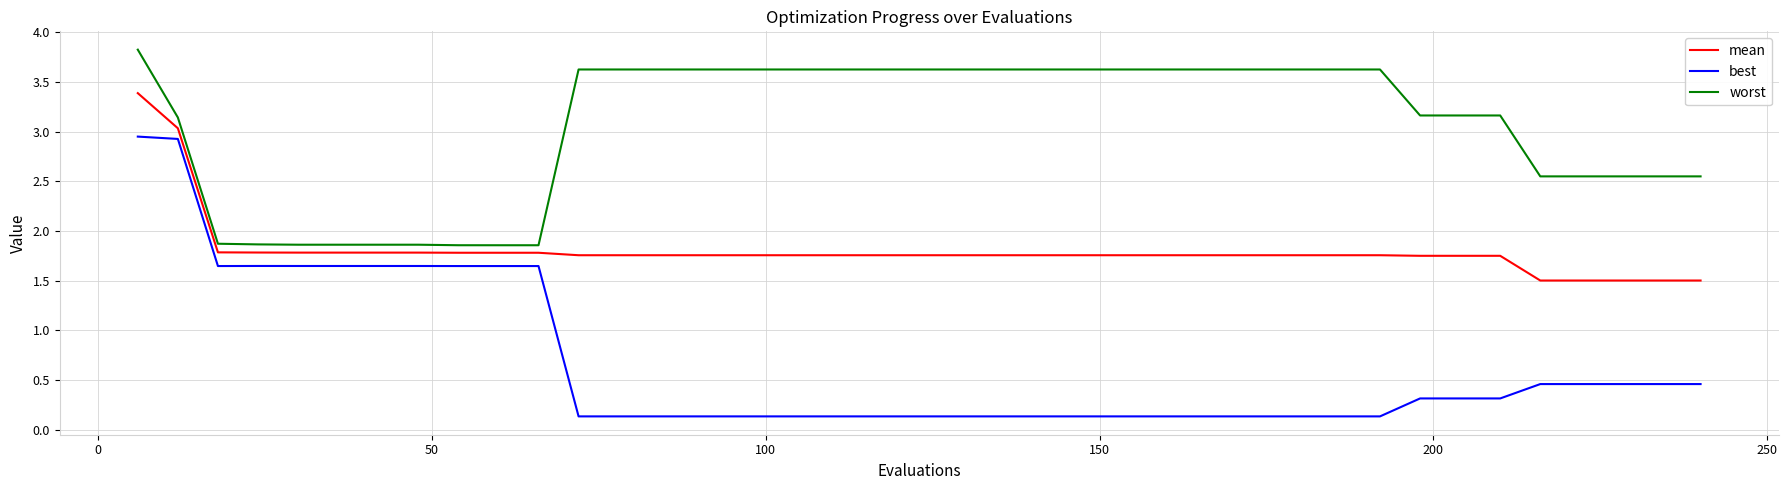

Rank the series by their average value, from lowest to highest.

best, mean, worst